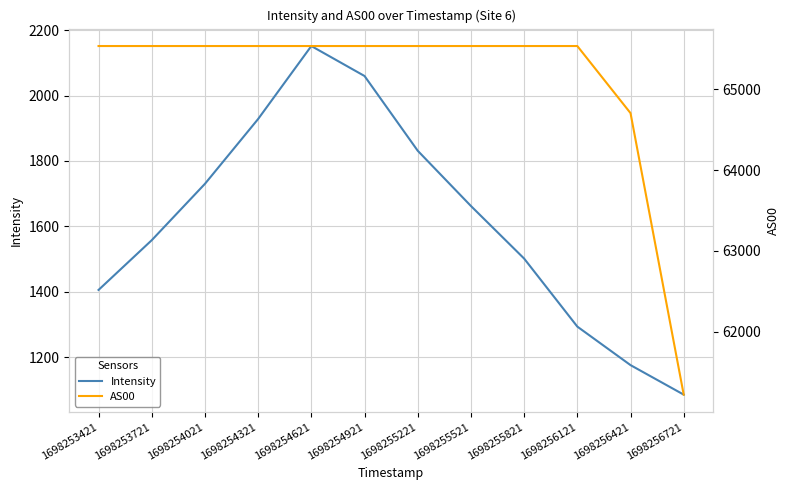

What is the minimum value shown in the chart?

1086.3